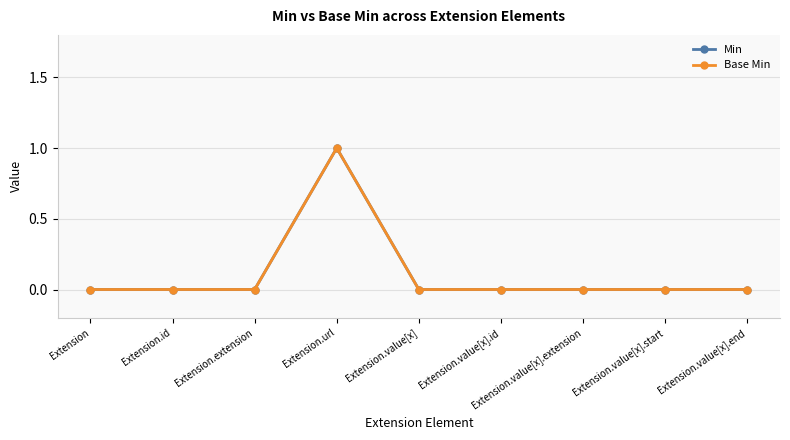

What is the label of the 9th point from the left?

Extension.value[x].end